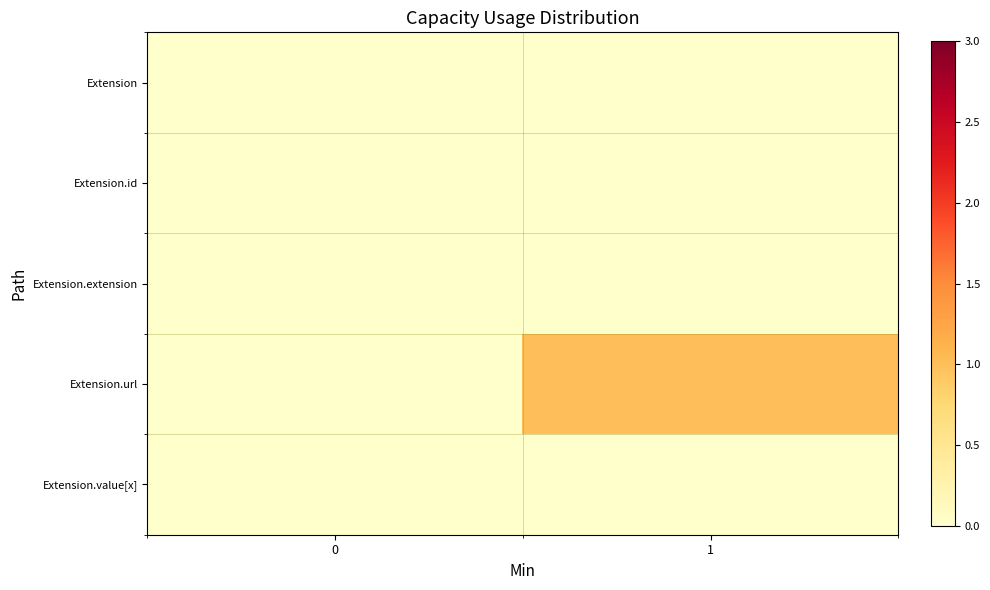

List the series in order of their peak value, highest first.

Extension.url, Extension, Extension.id, Extension.extension, Extension.value[x]